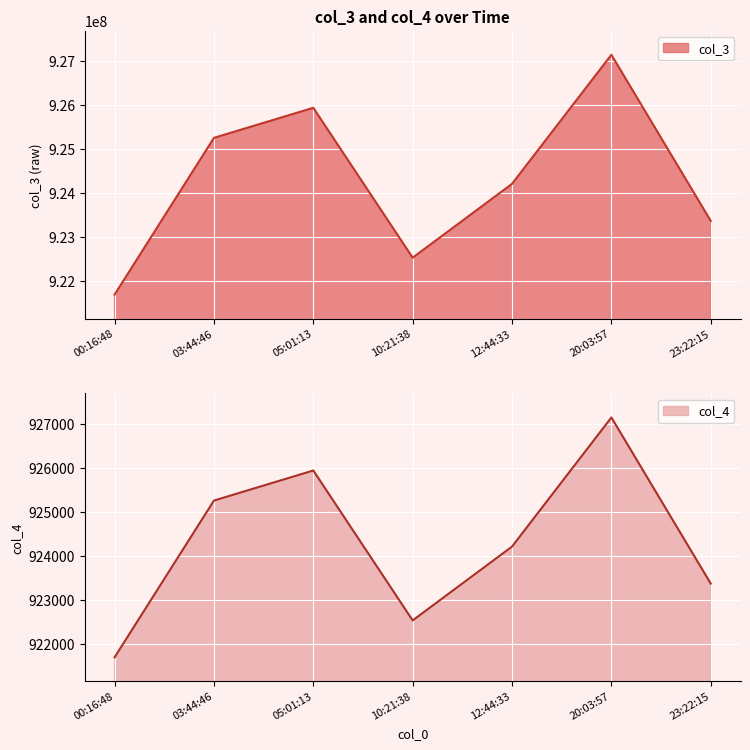

What position from the right is 00:16:48?

7